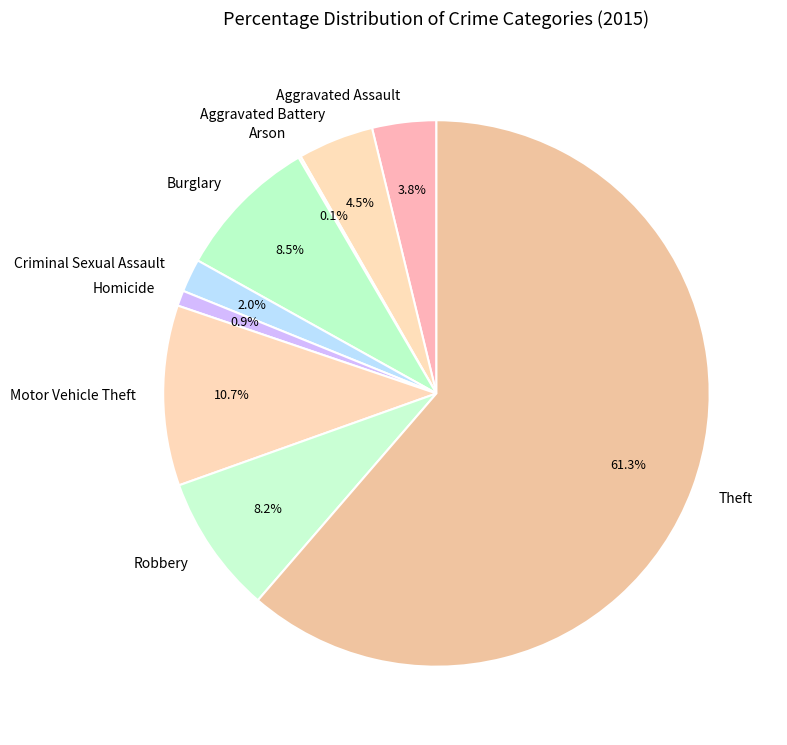

The Homicide slice represents 1% of the pie. True or false?

True